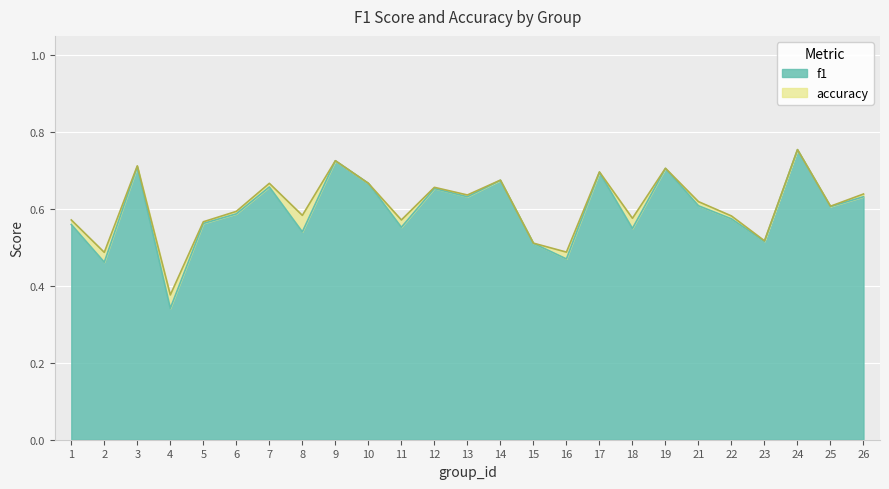

True or false: f1 and accuracy intersect in this chart.

False